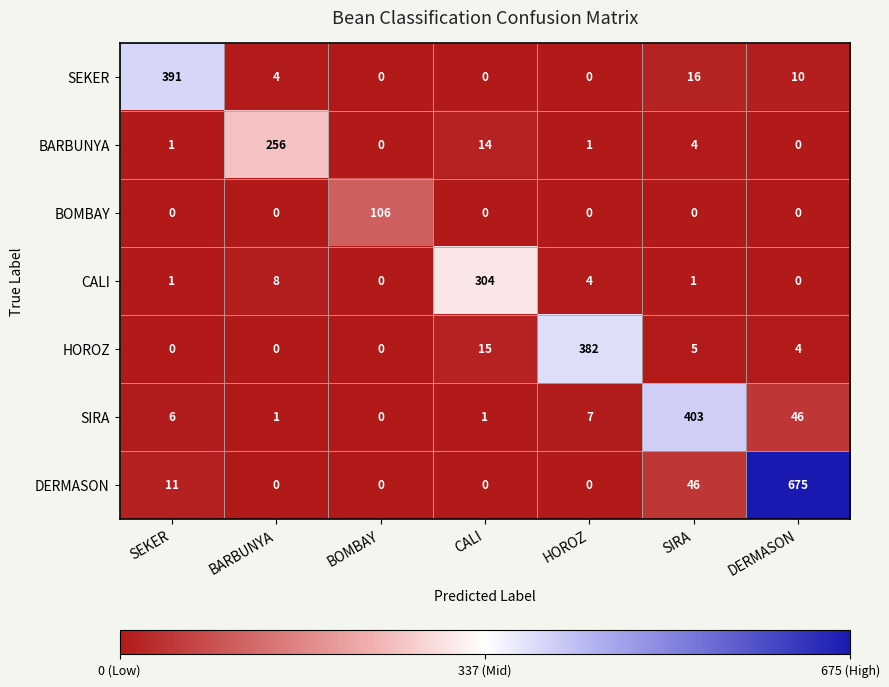

Where is DERMASON nearest to the value 337?

SIRA